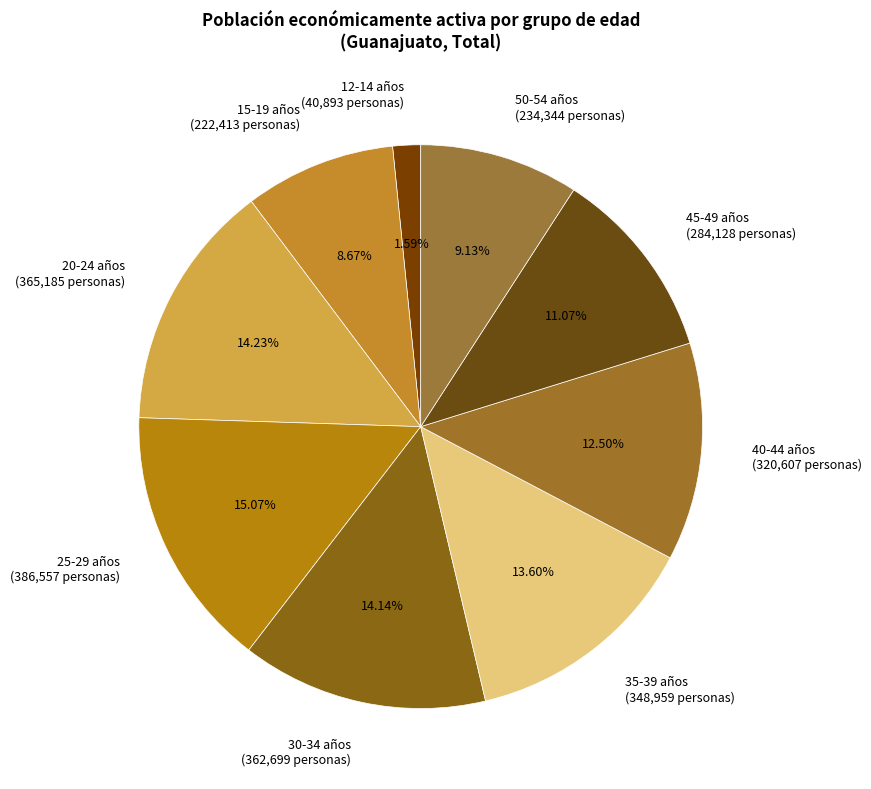

What percentage is the 30-34 años slice, to the nearest percent?

14%